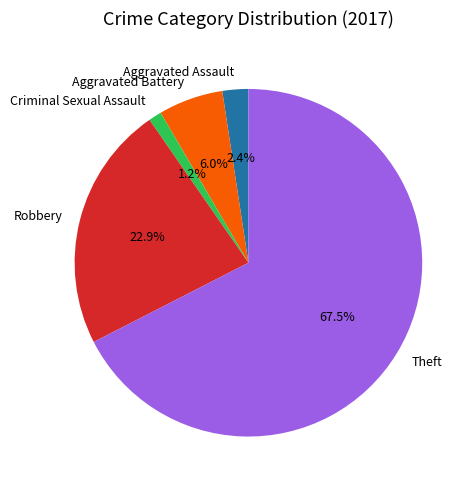

Is Aggravated Assault the majority of the pie?

No